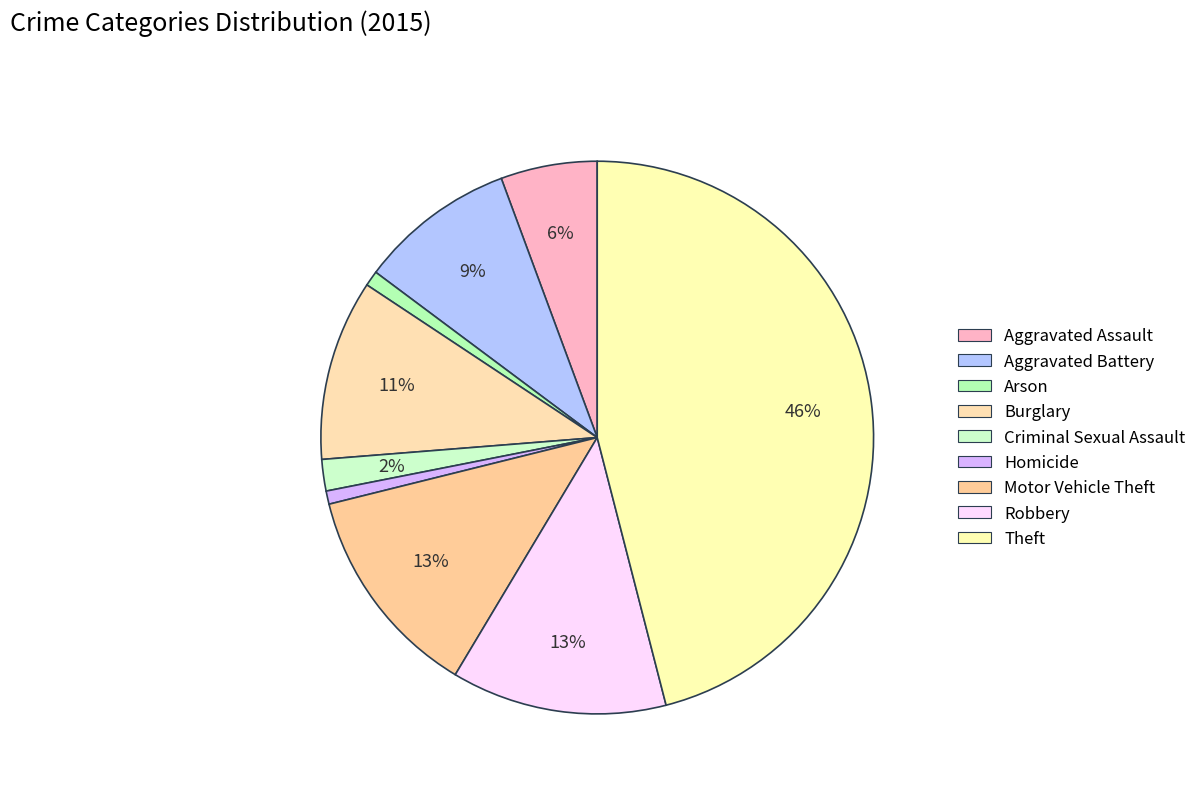

True or false: Robbery accounts for 1% of the total.

False